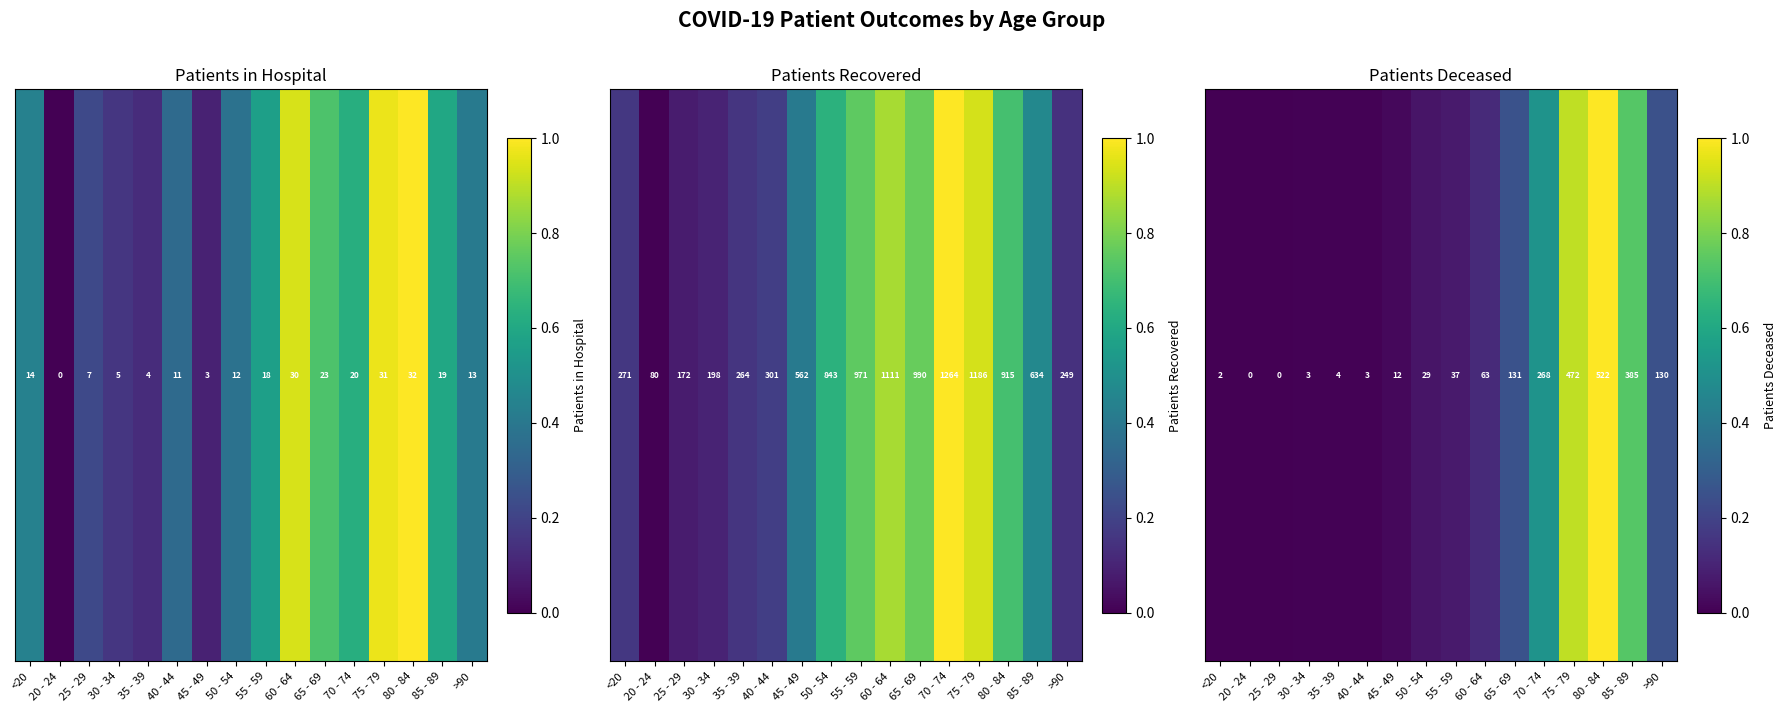

How many positive values are there?

14